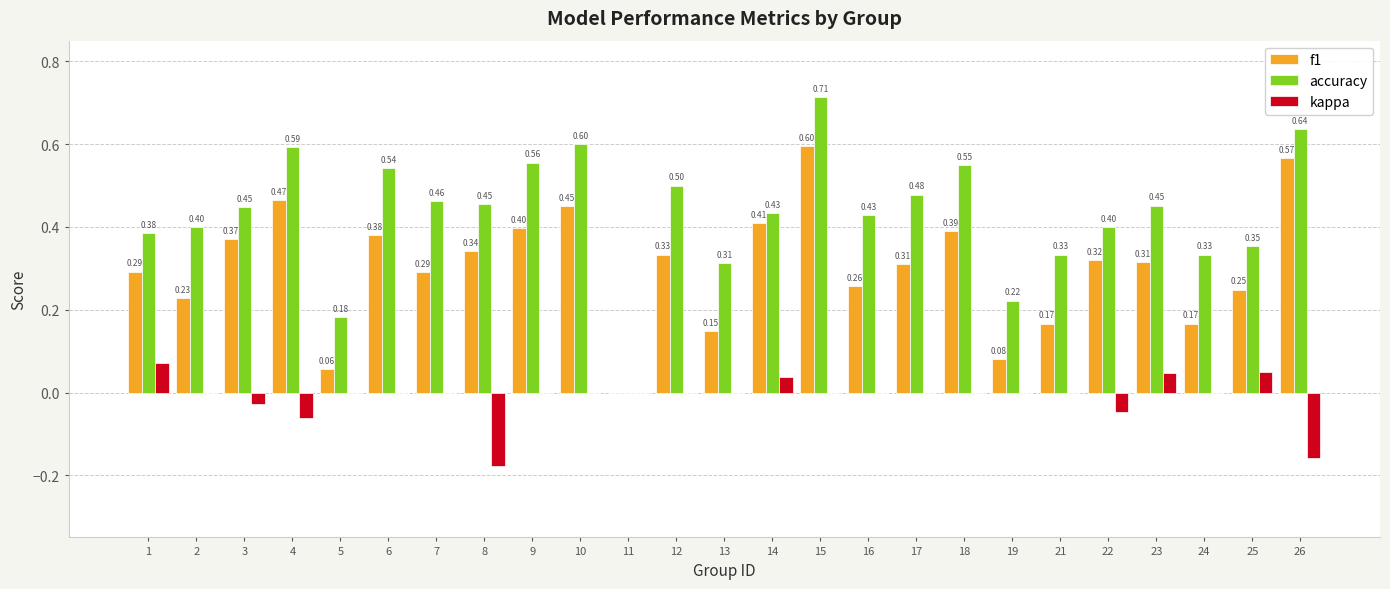

What is the sum of the f1 values at 22 and 24?

0.5